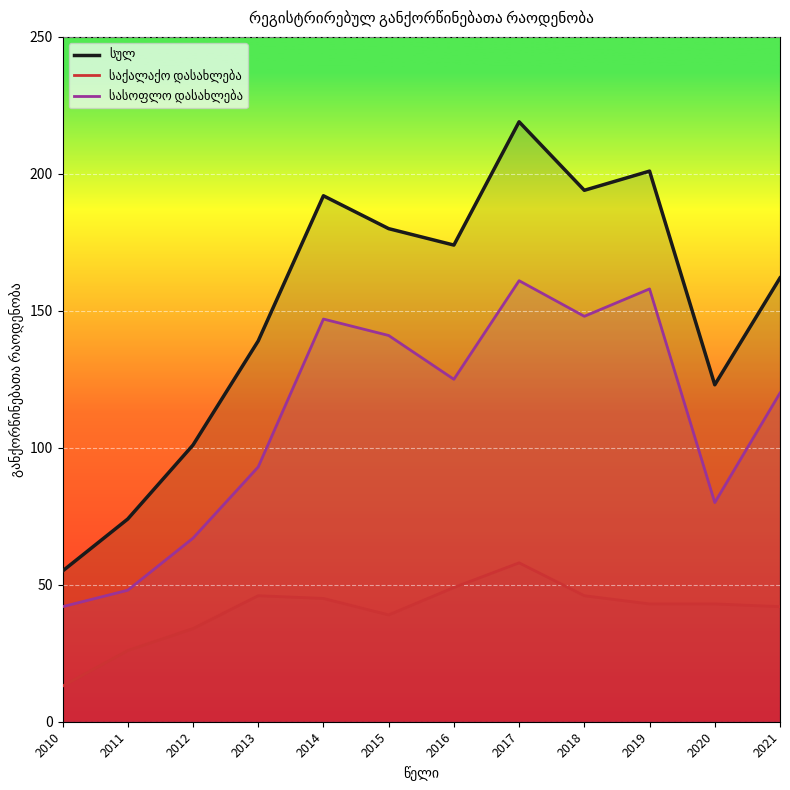

What is the average value of the სასოფლო დასახლება series?

111